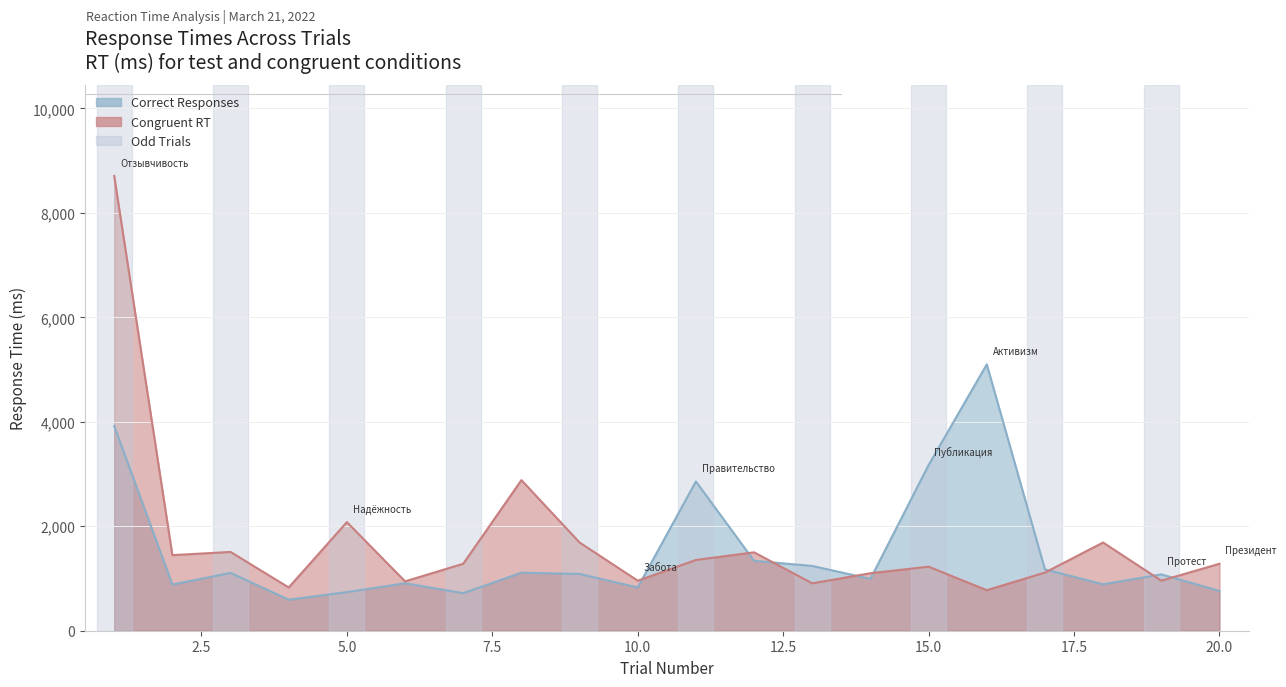

How many values in the Correct Responses series are below 1087?

10